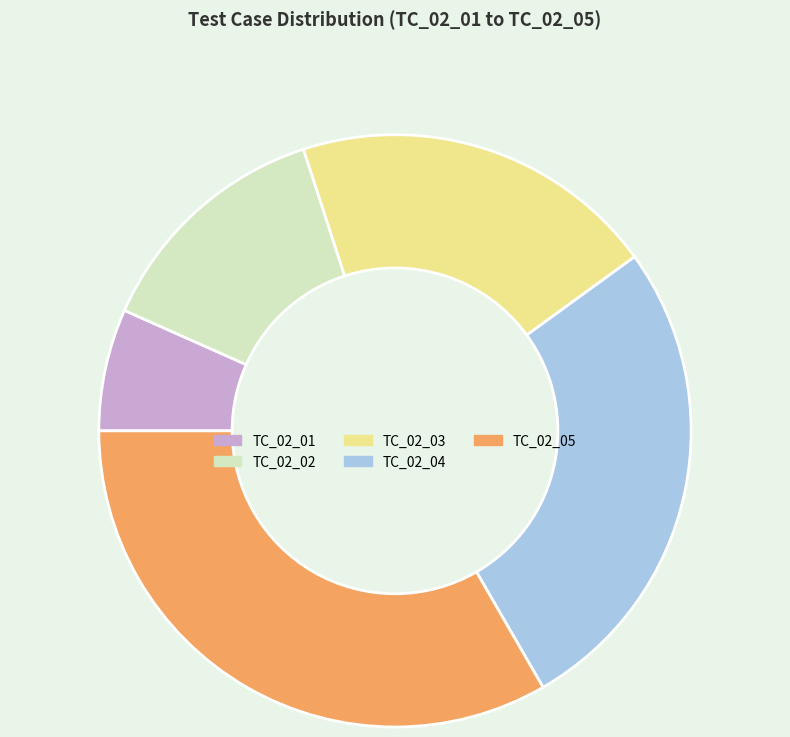

Between TC_02_03 and TC_02_01, which is larger?

TC_02_03